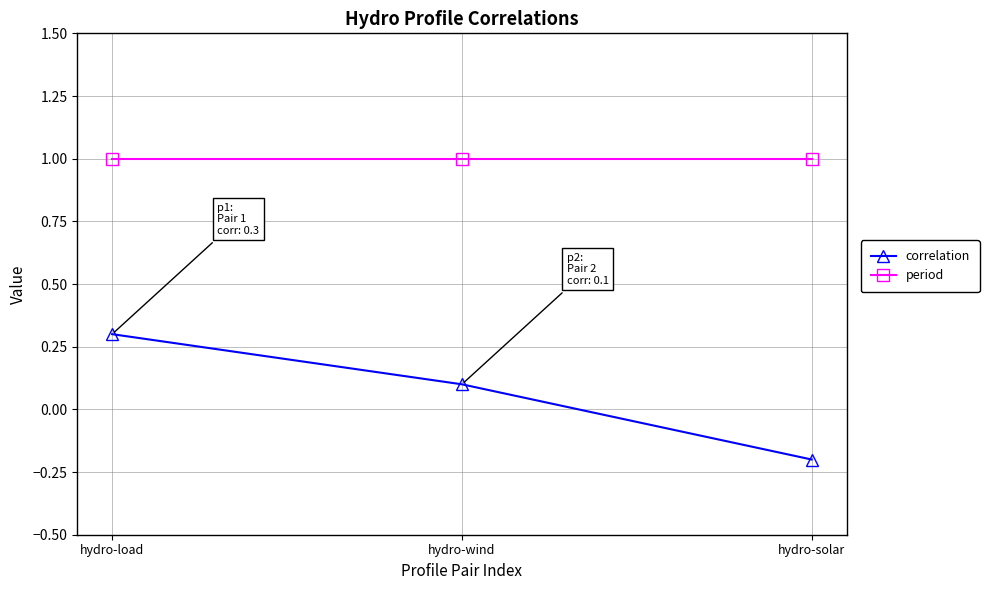

List the series in order of their peak value, lowest first.

correlation, period